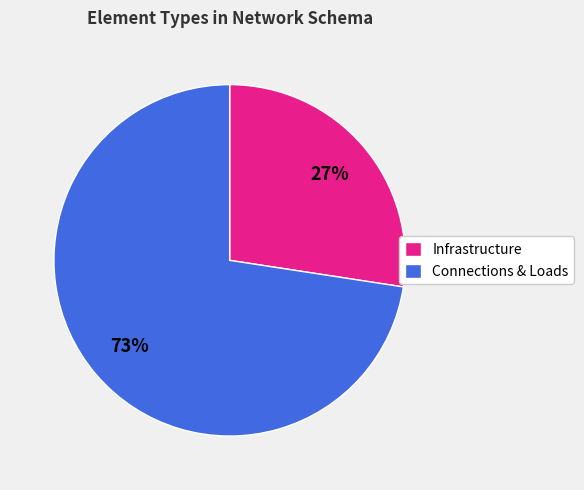

Is there any slice that represents more than half of the pie?

Yes